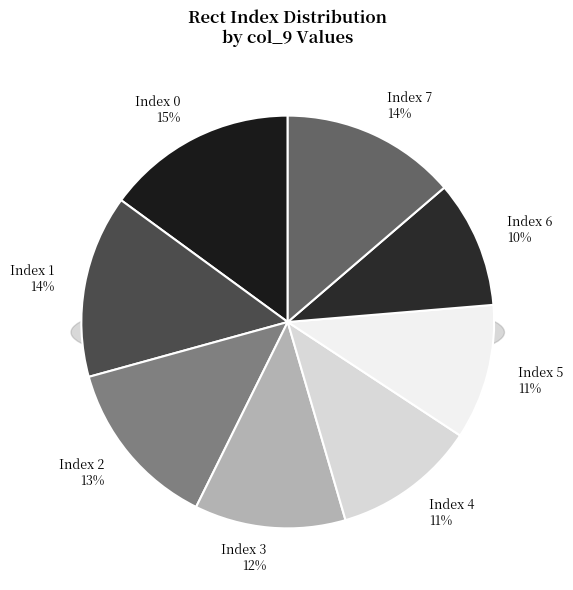

Is it true that 1 is 23% of the pie?

False